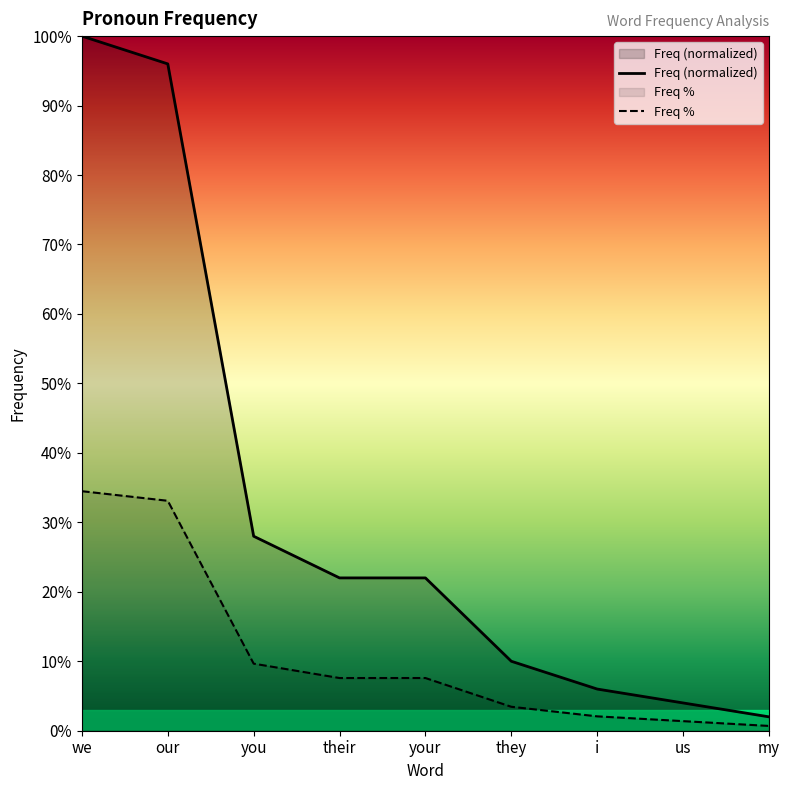

Reading left to right, extract all data points from this chart.

Freq: 1.0	1.0	0.3	0.2	0.2	0.1	0.1	0.0	0.0
Freq %: 0.3	0.3	0.1	0.1	0.1	0.0	0.0	0.0	0.0